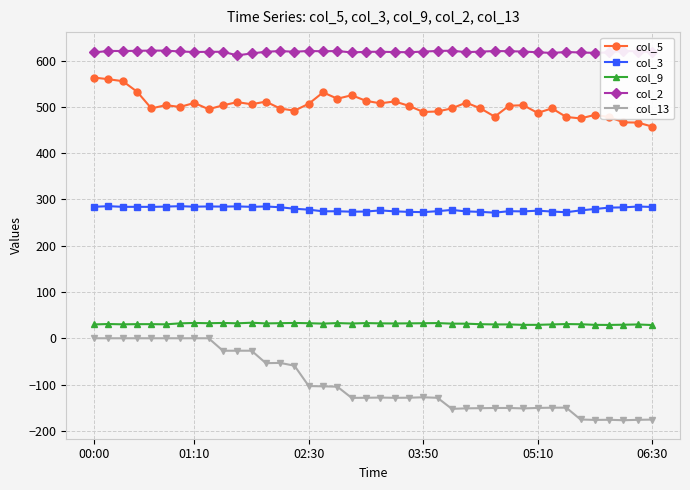

True or false: col_9 and col_3 cross at least once.

False